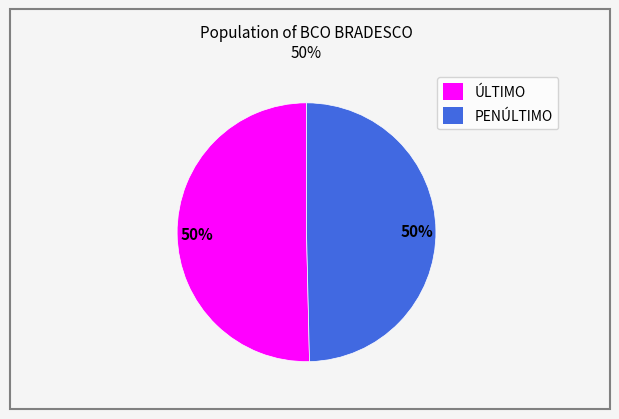

The ÚLTIMO slice represents 50% of the pie. True or false?

True